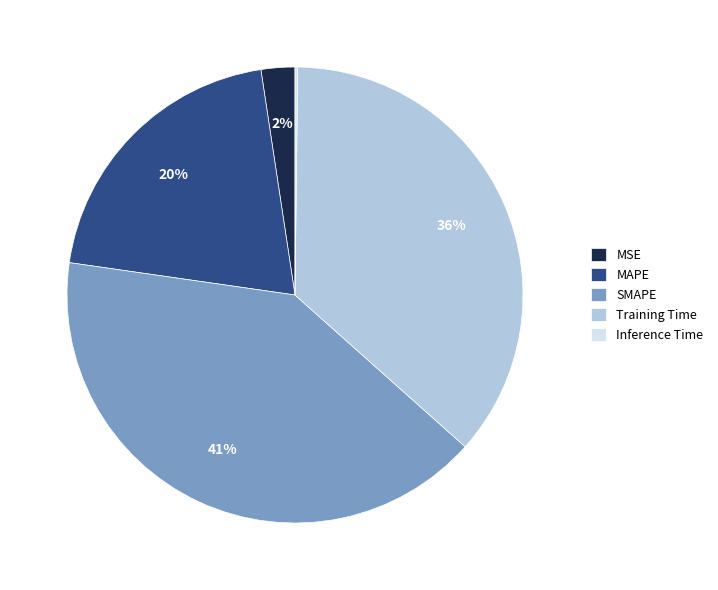

What is the largest slice in the pie chart?

SMAPE